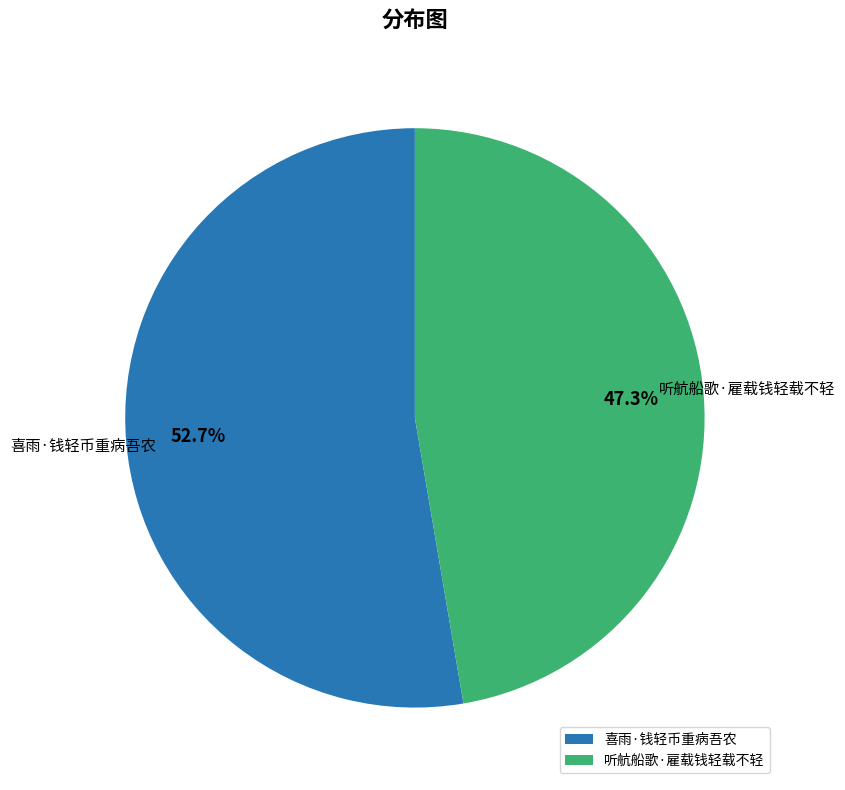

Does 喜雨·钱轻币重病吾农 represent more than half of the total?

Yes